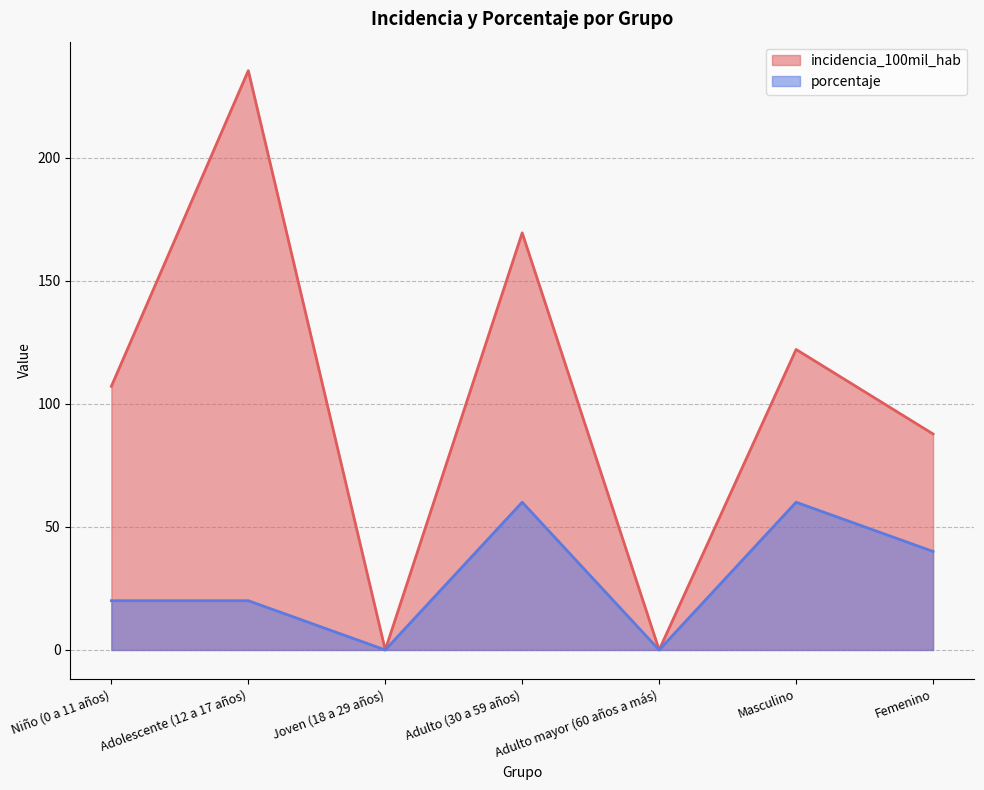

At which category does porcentaje reach its first local peak?

Adulto (30 a 59 años)